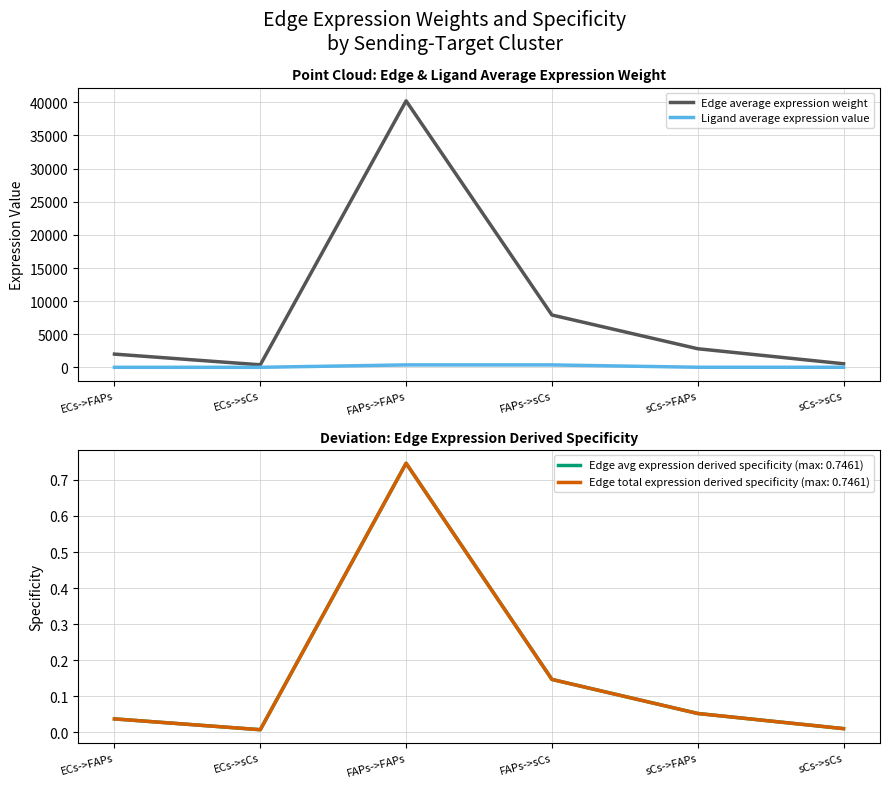

True or false: Edge average expression weight has a value of 2011.0 at ECs->FAPs.

True